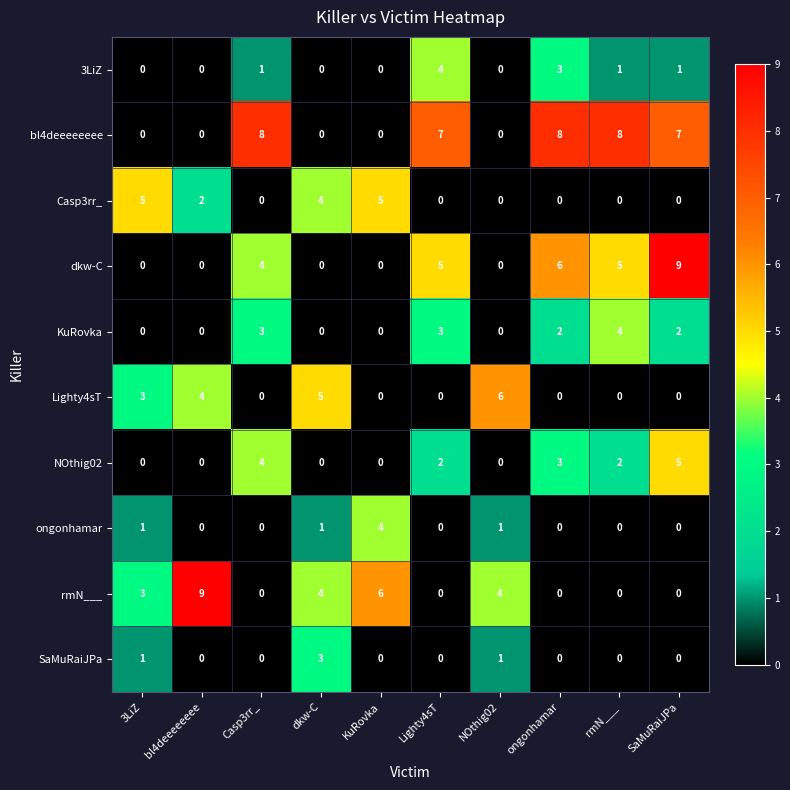

How many series are shown in this chart?

10